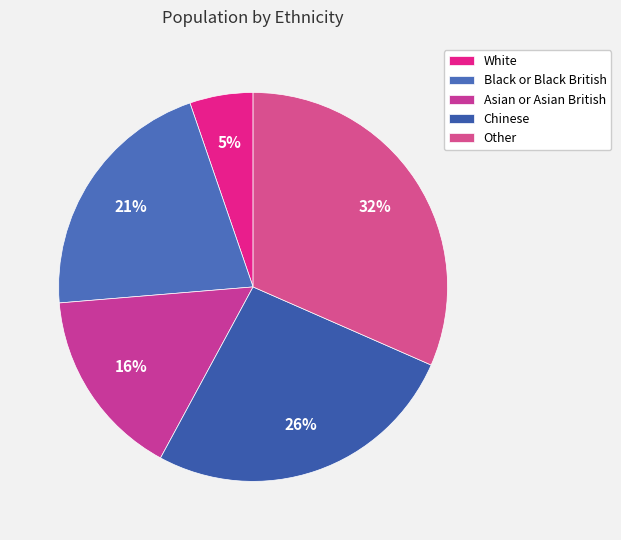

Between White and Asian or Asian British, which is larger?

Asian or Asian British